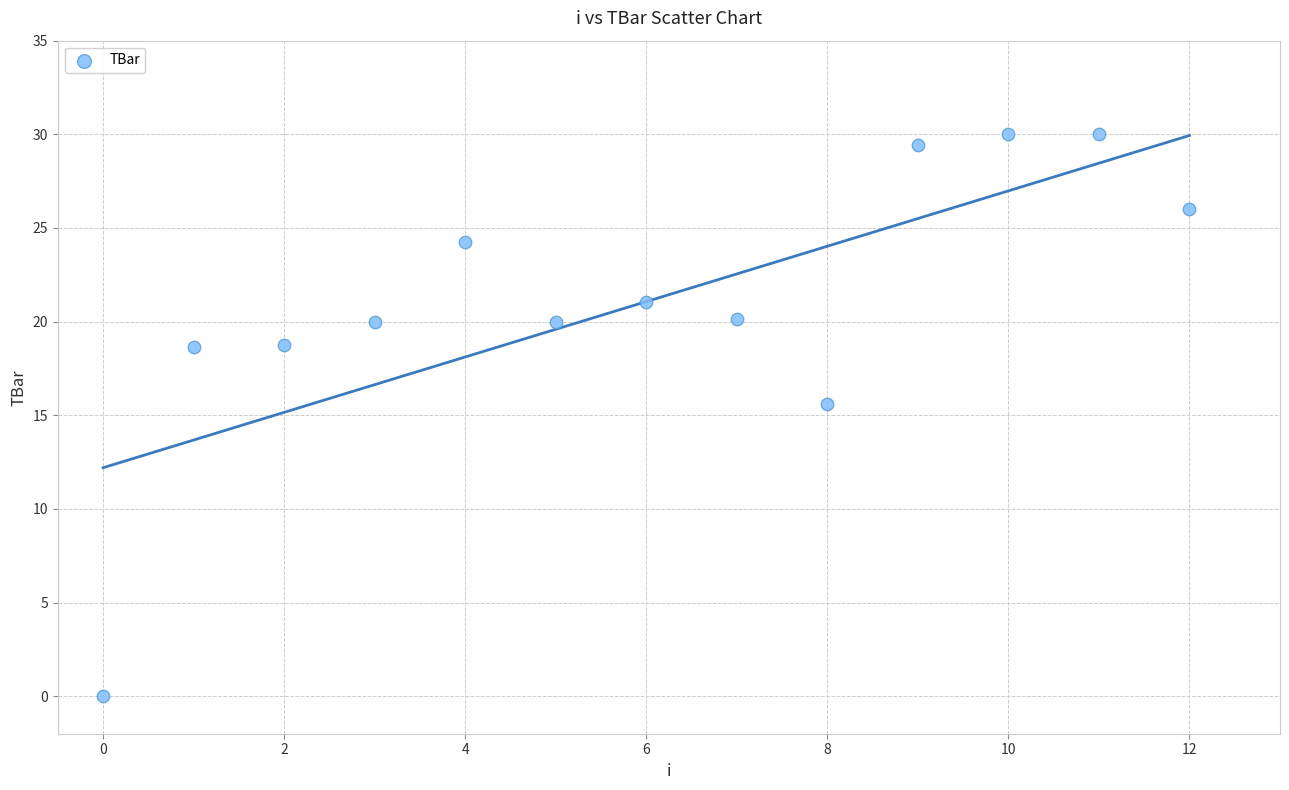

What is the range of Y values (max minus min)?

30.0